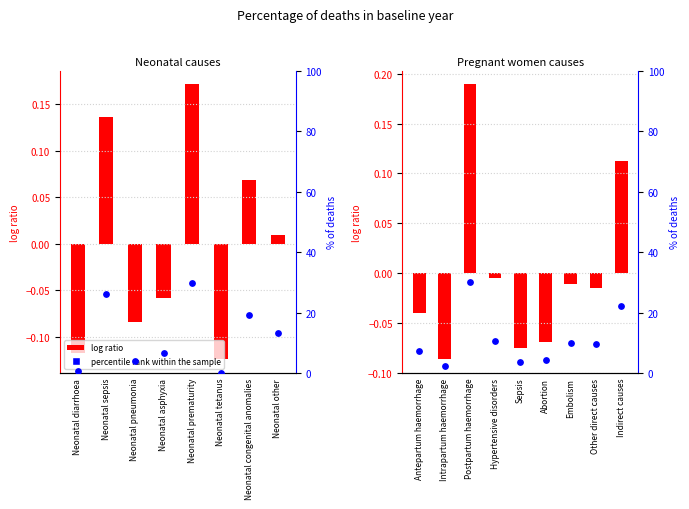

Is the value of percentile rank within the sample at Embolism greater than the value of log ratio at Antepartum haemorrhage?

Yes